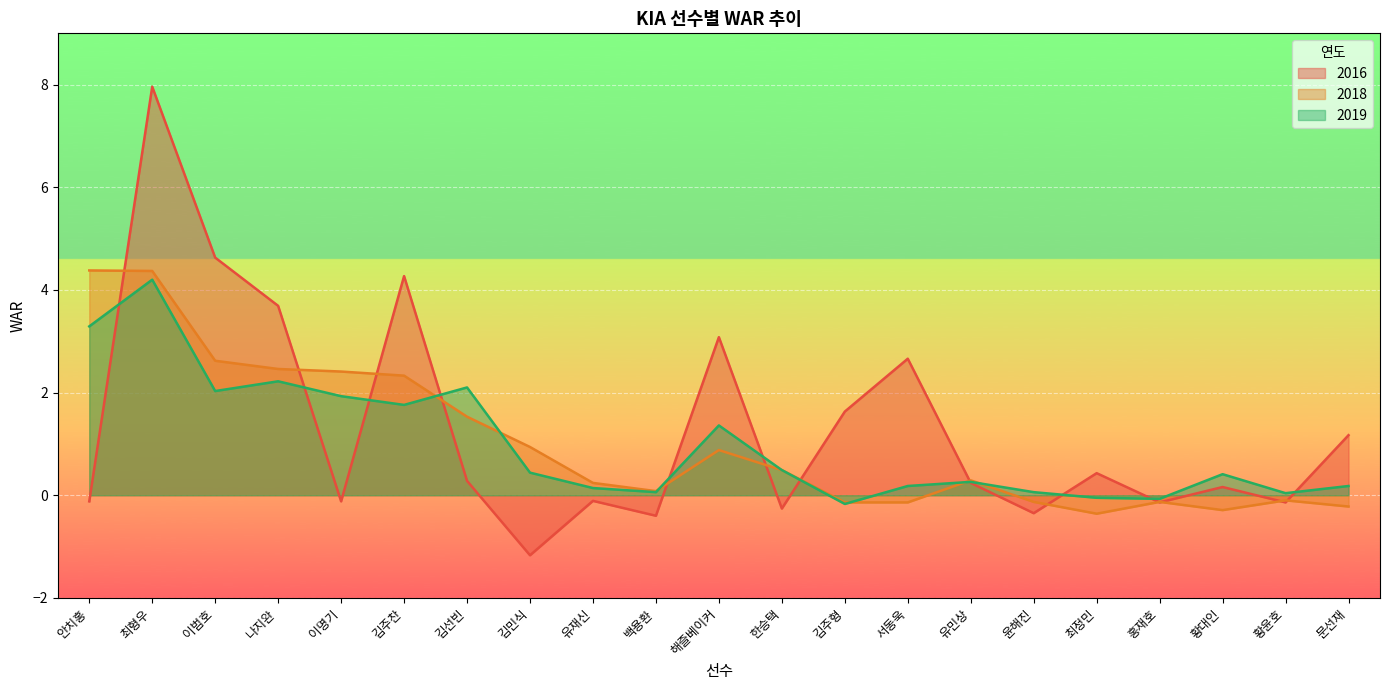

List the series in order of their peak value, highest first.

2016, 2018, 2019